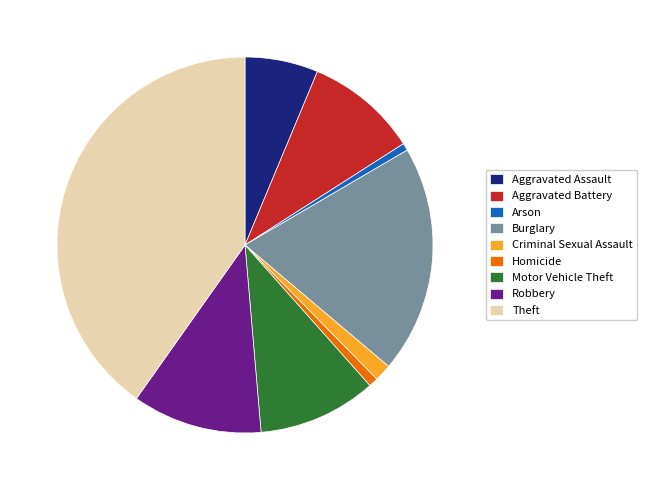

Which category has the biggest portion of the pie?

Theft